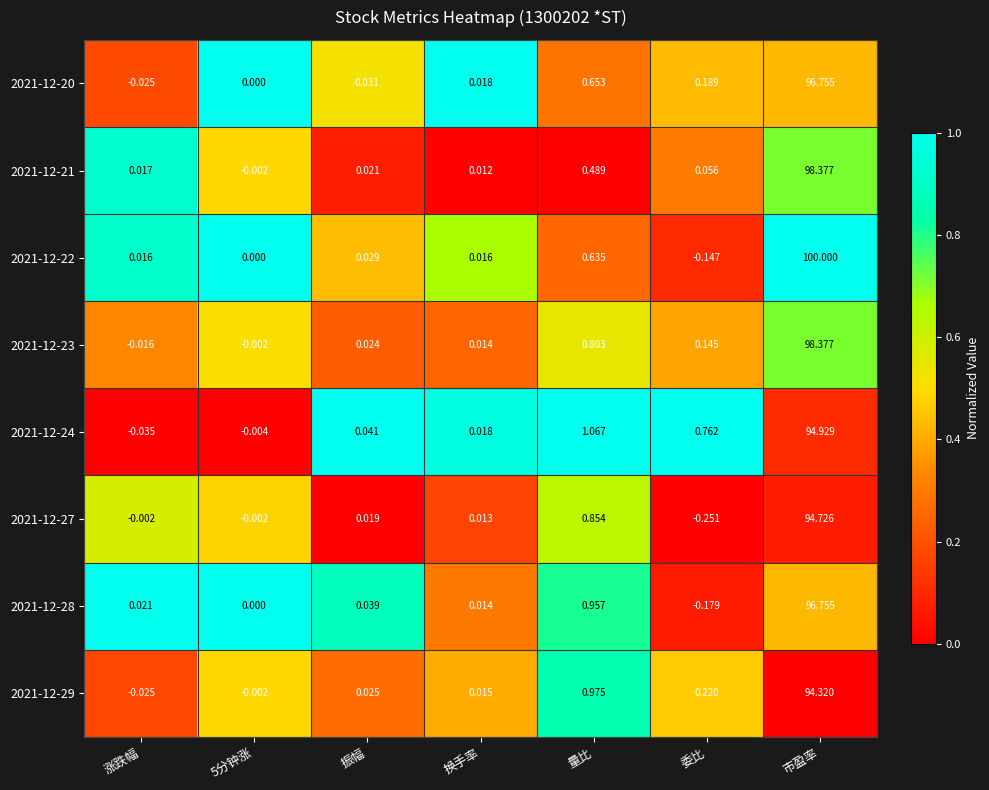

Which category has the lowest value across all series?

委比